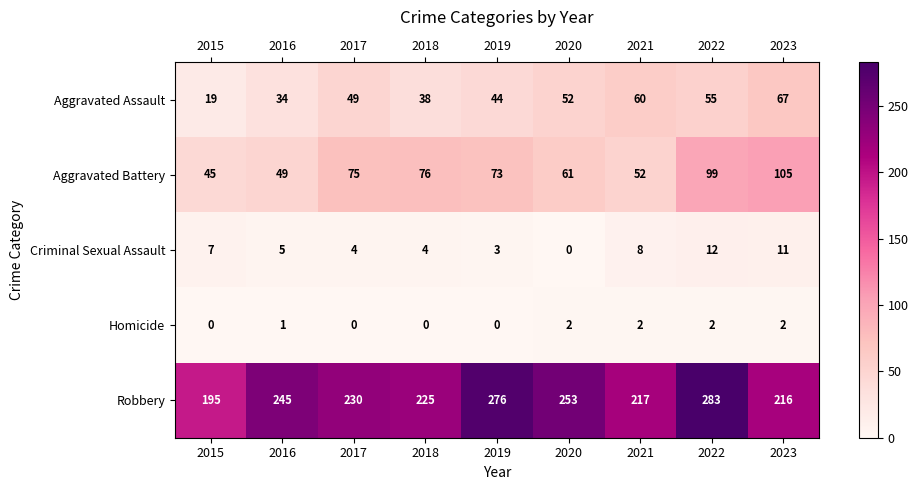

What is the total value across all series at 2018?

343